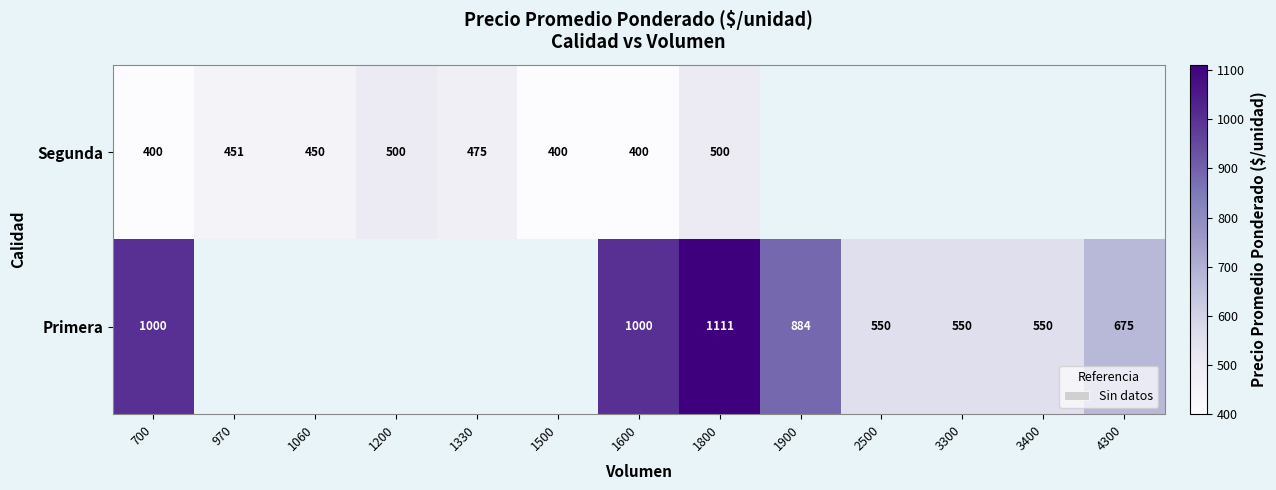

True or false: Primera has a value of 1000 at 700.

True